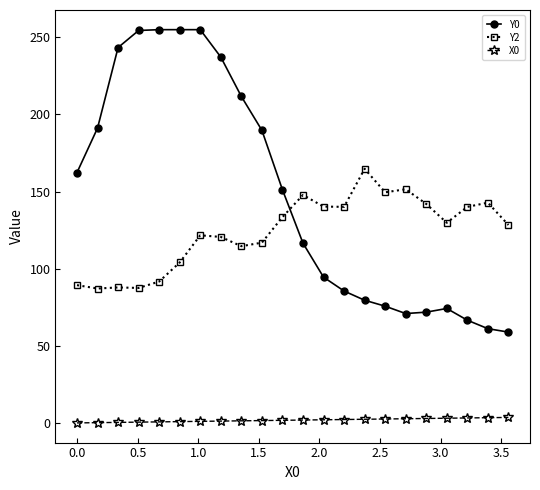

List the series in order of their overall mean, lowest first.

X0, Y2, Y0